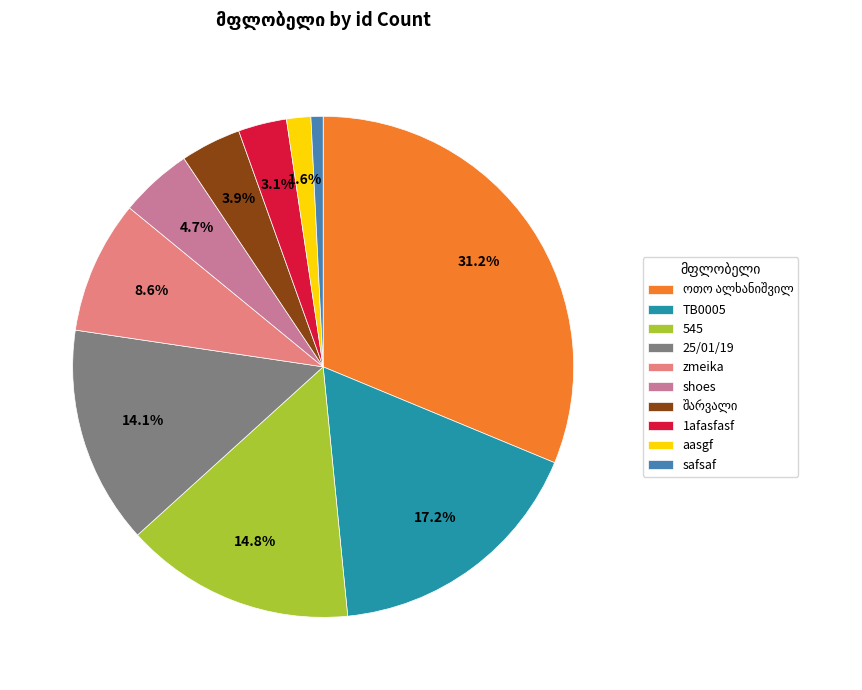

To the nearest percent, what is the combined percentage of zmeika and aasgf?

10%